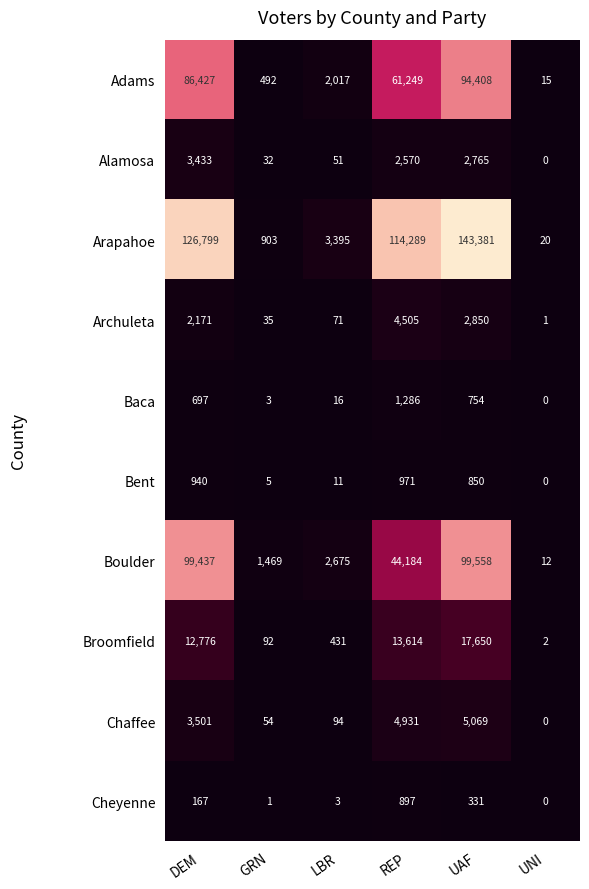

Which series changed the most between DEM and UNI?

Arapahoe